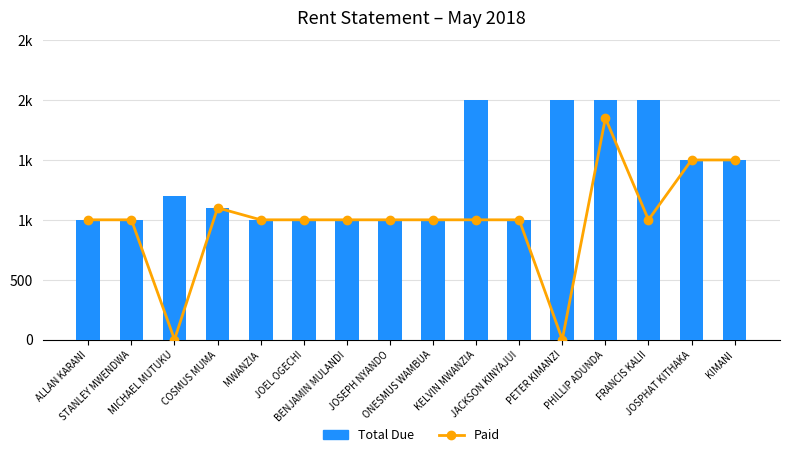

What is the difference between the maximum and second lowest values in the Total Due series?

1000